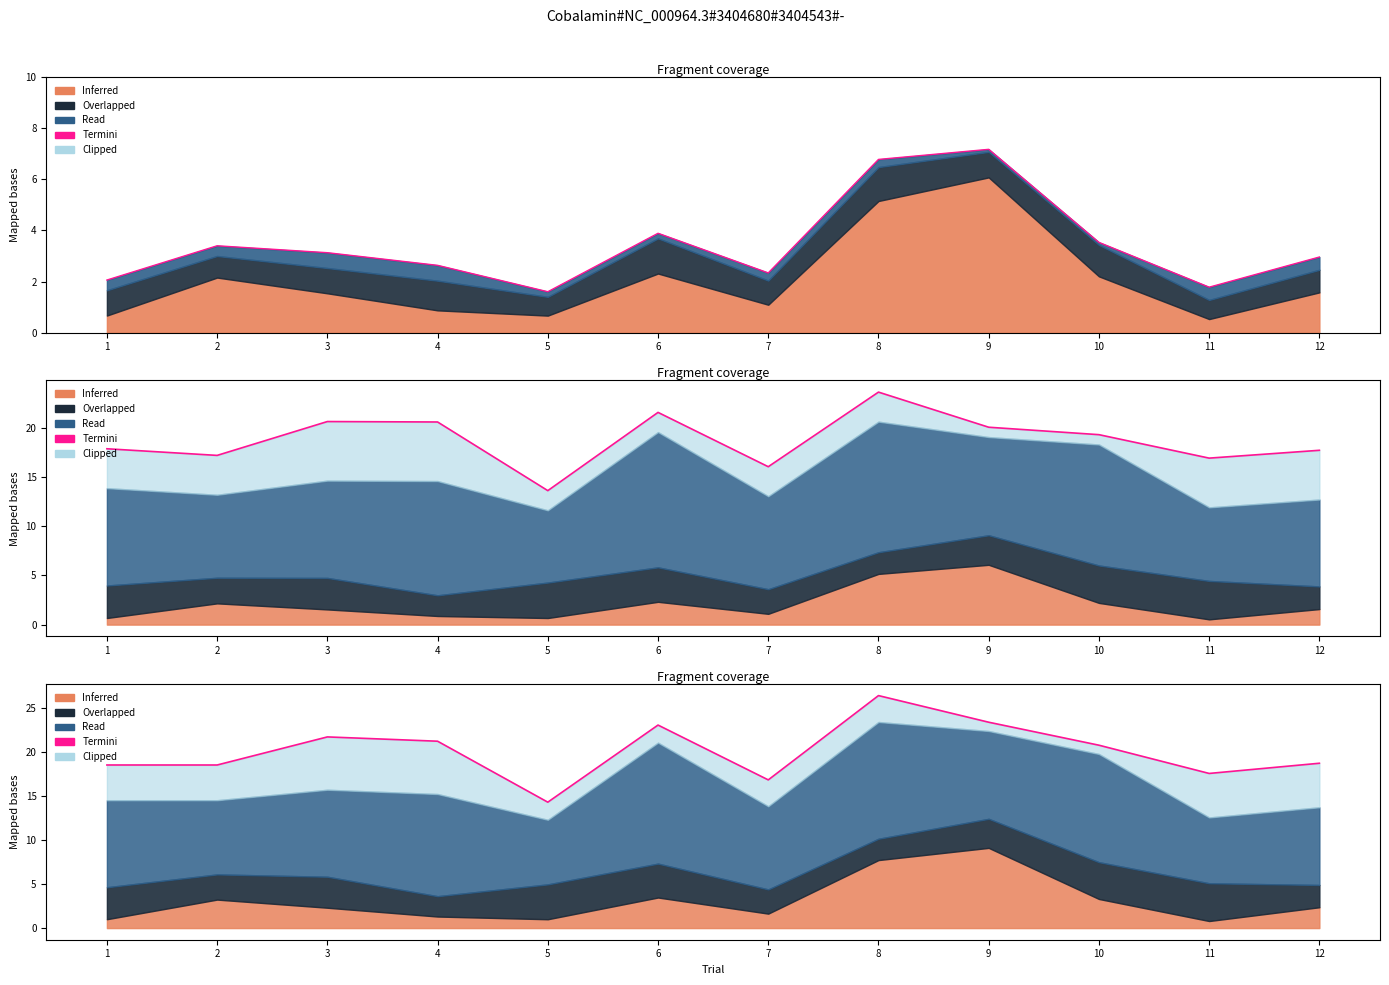

The chart shows a value of 35.7 at 3. True or false?

False